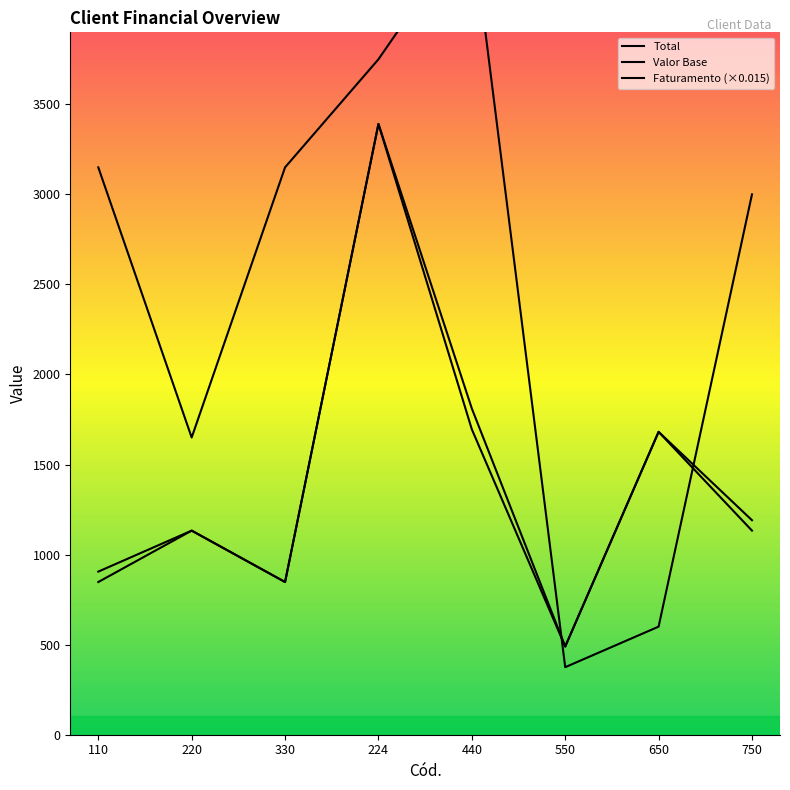

True or false: Total has more than 0 points higher than both neighbors.

True